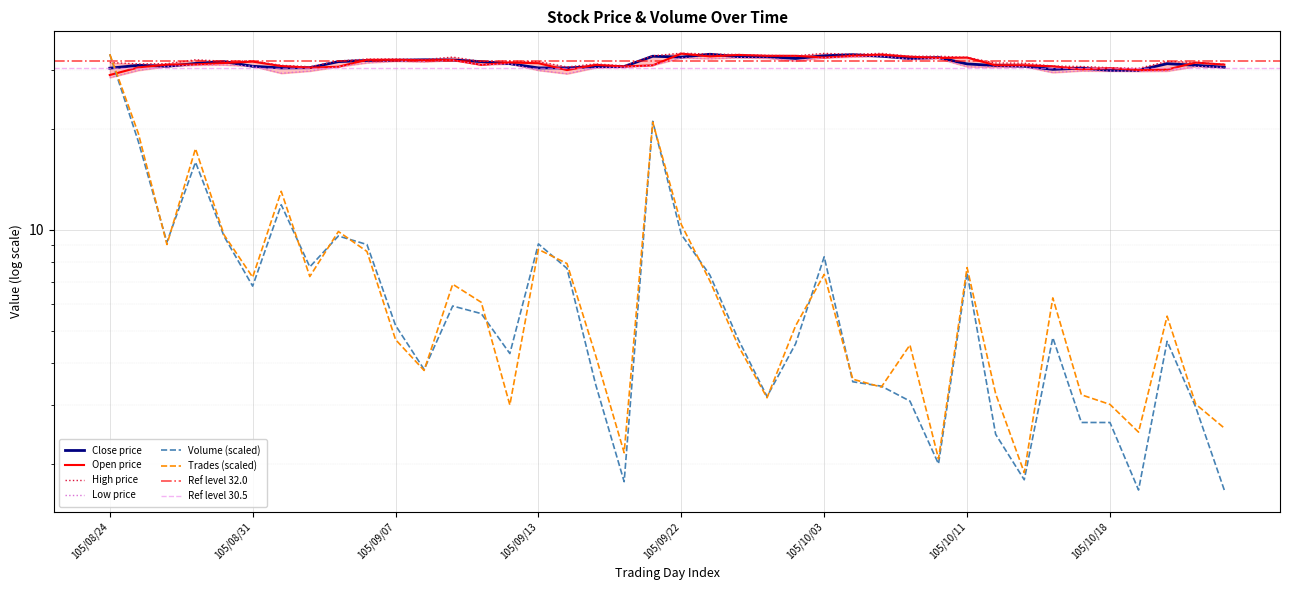

Between 105/09/21 and 105/10/20, which is larger?

105/09/21